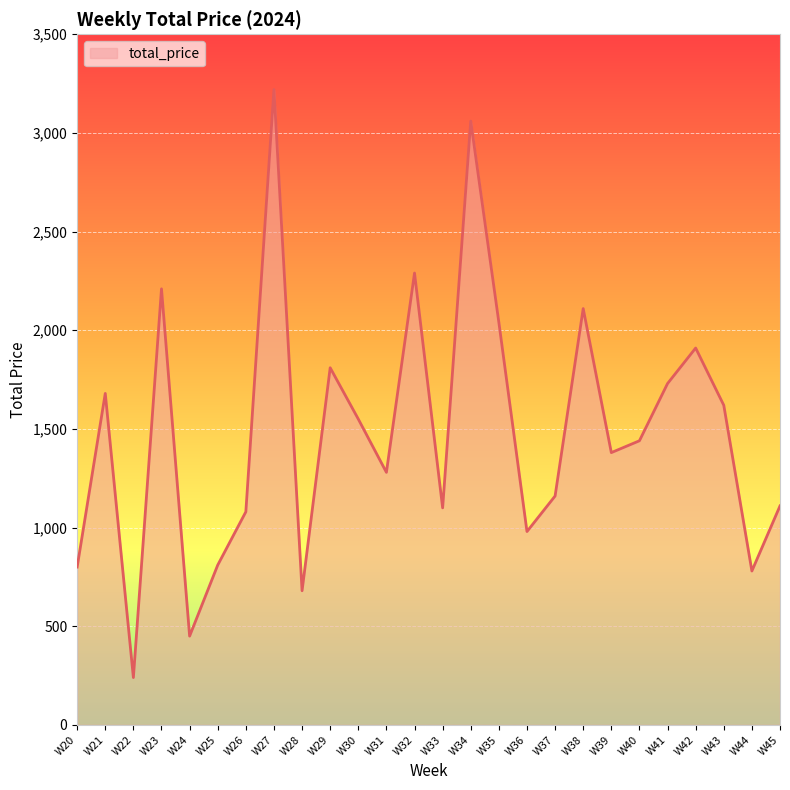

Between W32 and W25, which is larger?

W32